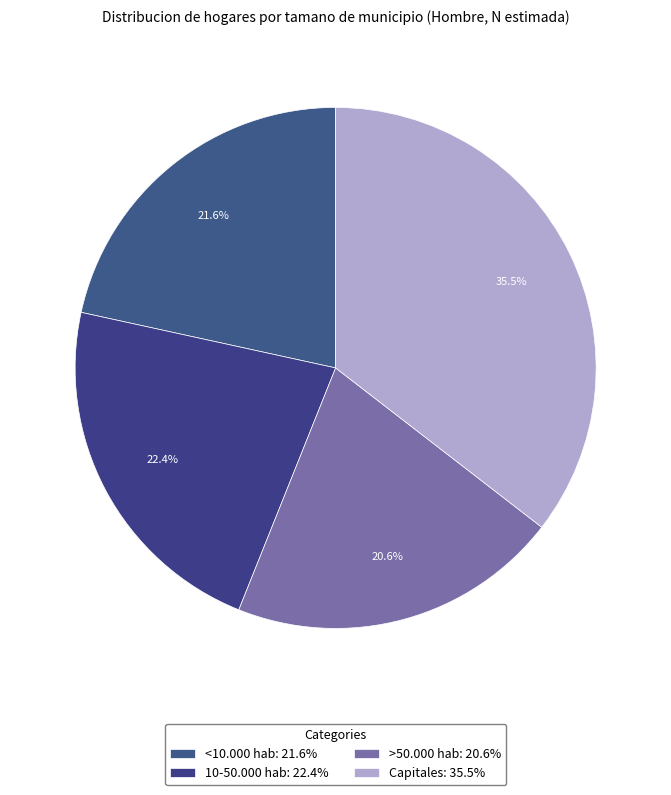

Count the number of slices in the pie.

4